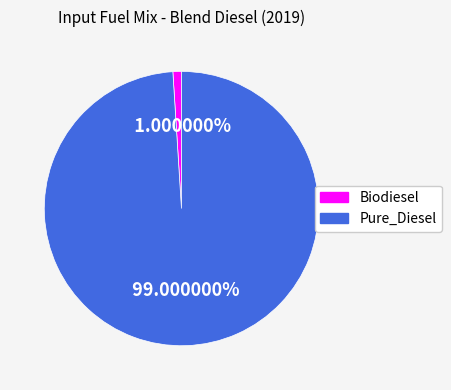

How many segments does this pie chart have?

2